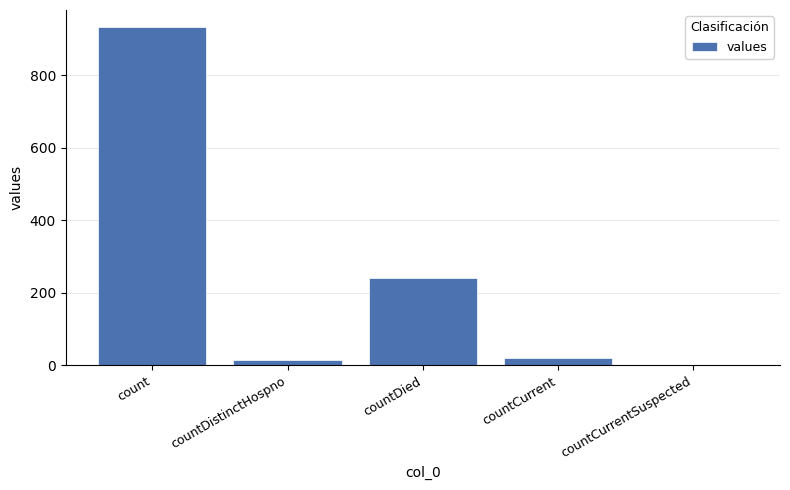

Are the bars grouped side by side (vs. stacked)?

No